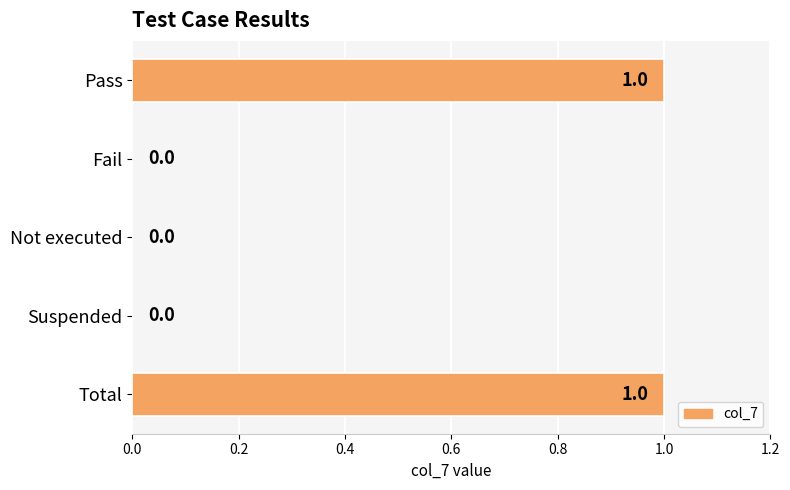

The value at Not executed is 0. True or false?

True